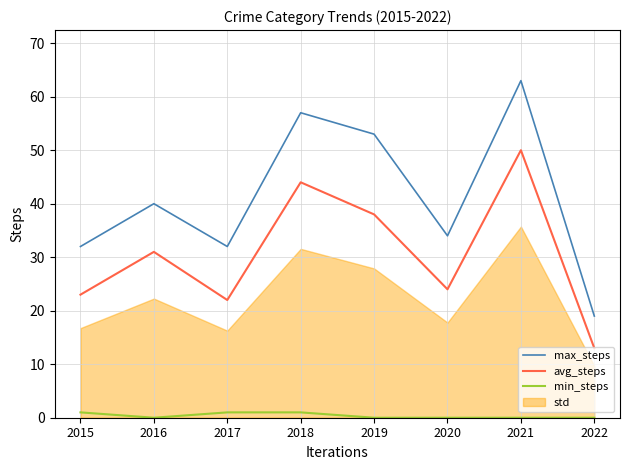

At which category is the sum across all series the highest?

2021